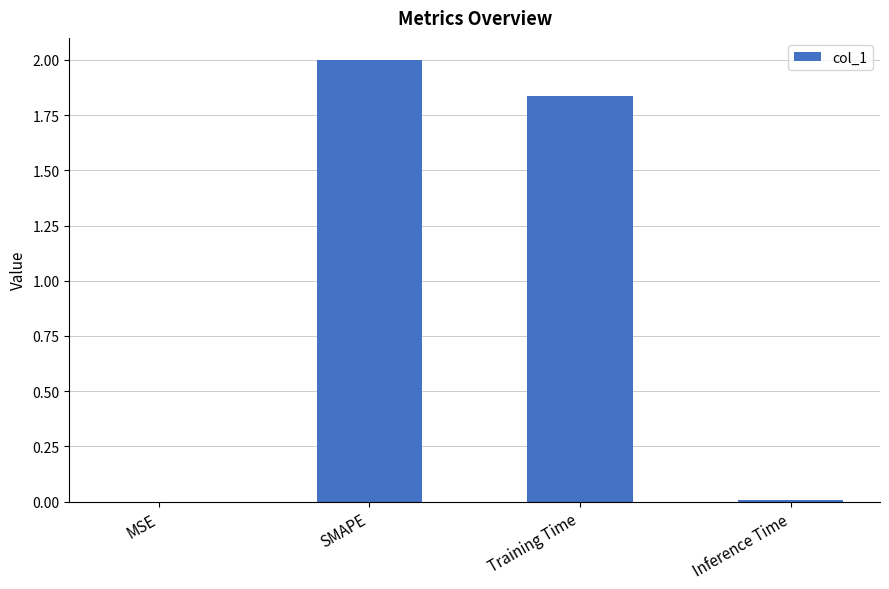

Is it true that the value at Training Time is 0.8?

False